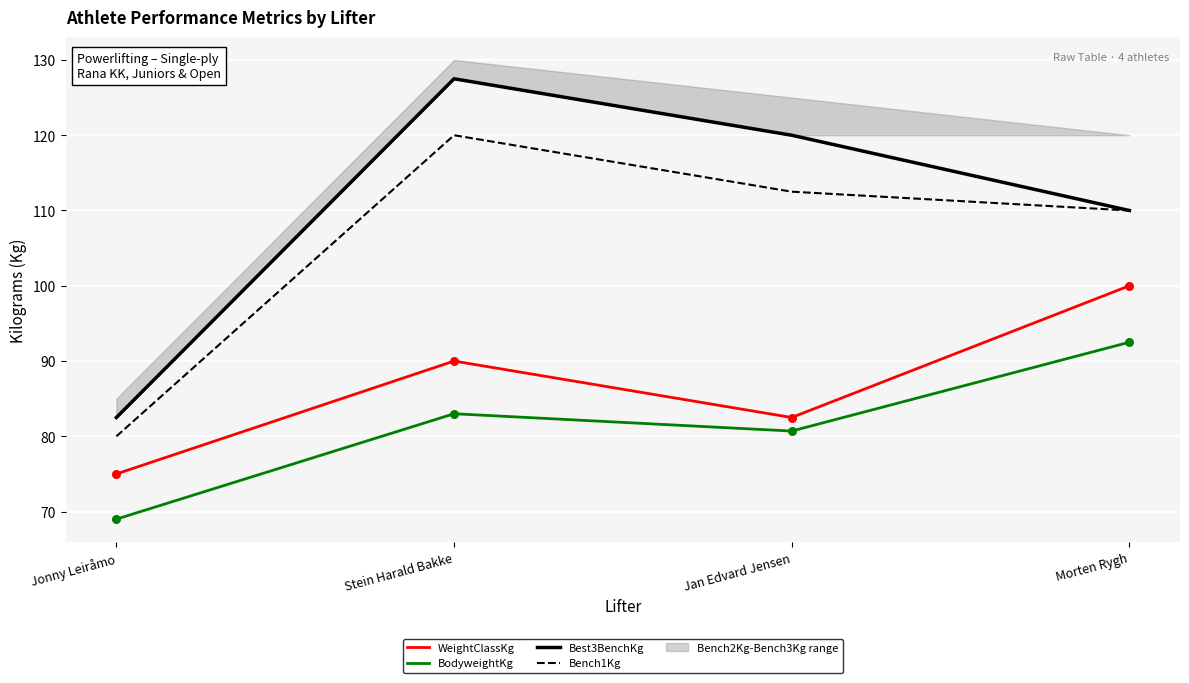

What are all the series names shown in the legend?

WeightClassKg, BodyweightKg, Best3BenchKg, Bench1Kg